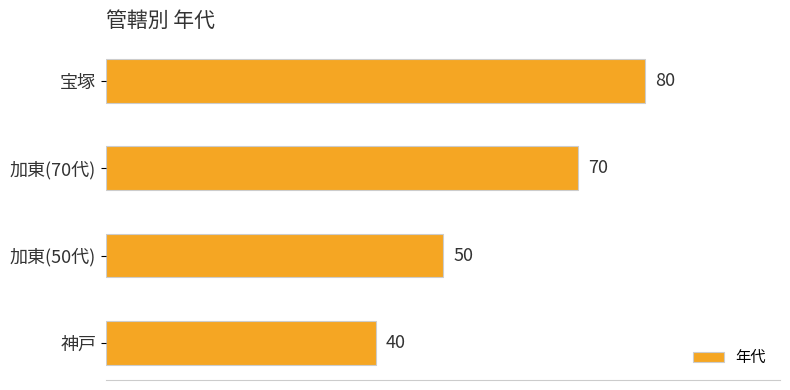

What is the greatest value displayed?

80